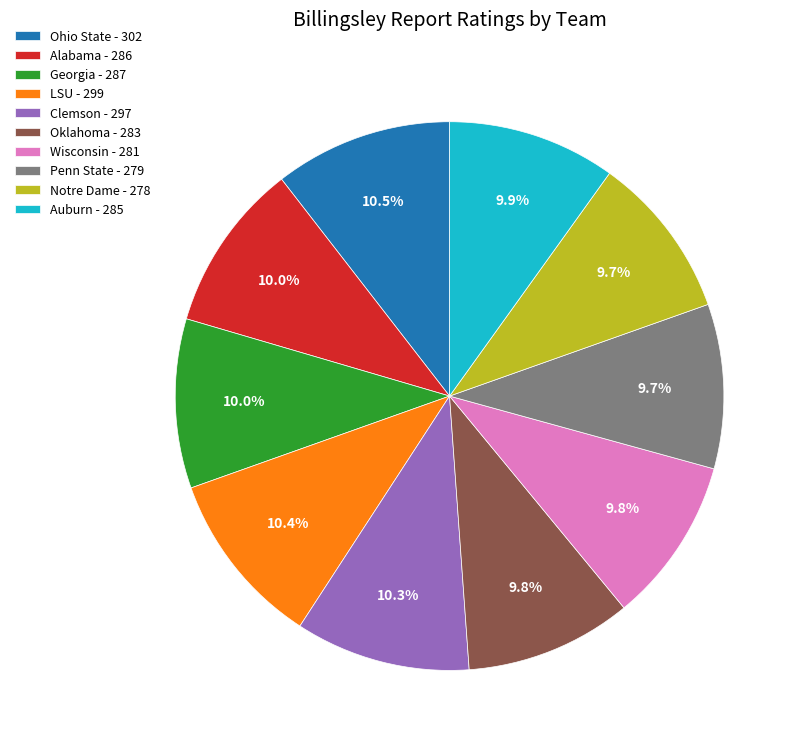

What percentage is the Penn State slice, to the nearest percent?

10%